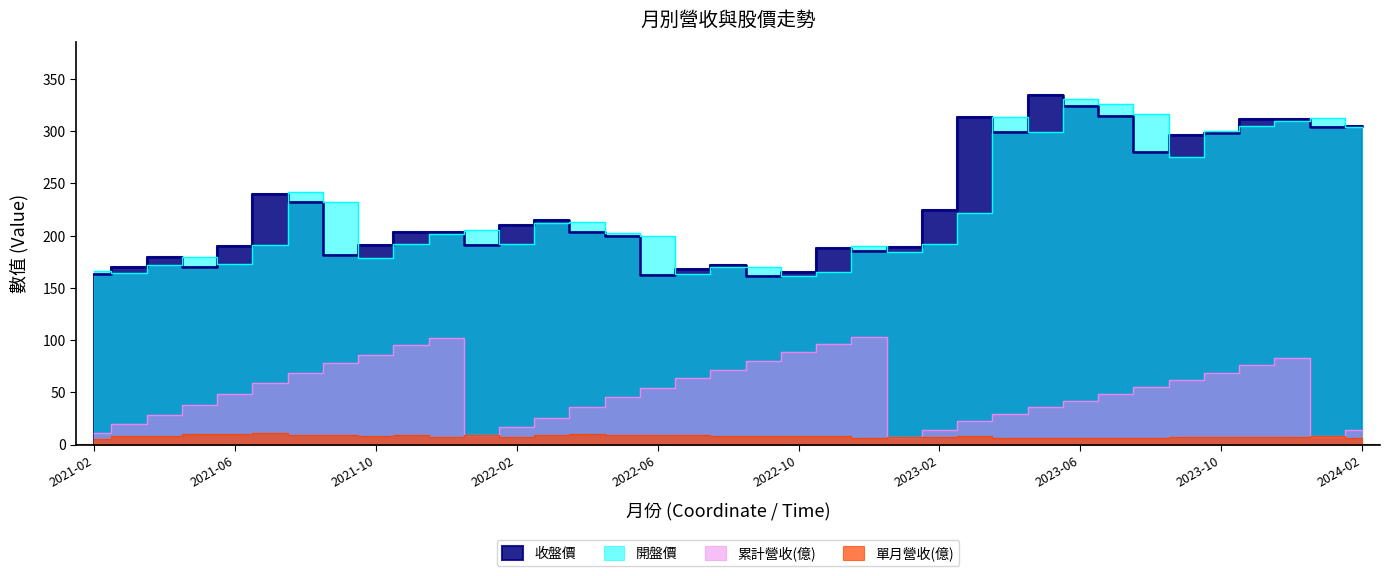

What is the label of the 25th point from the left?

2023-02